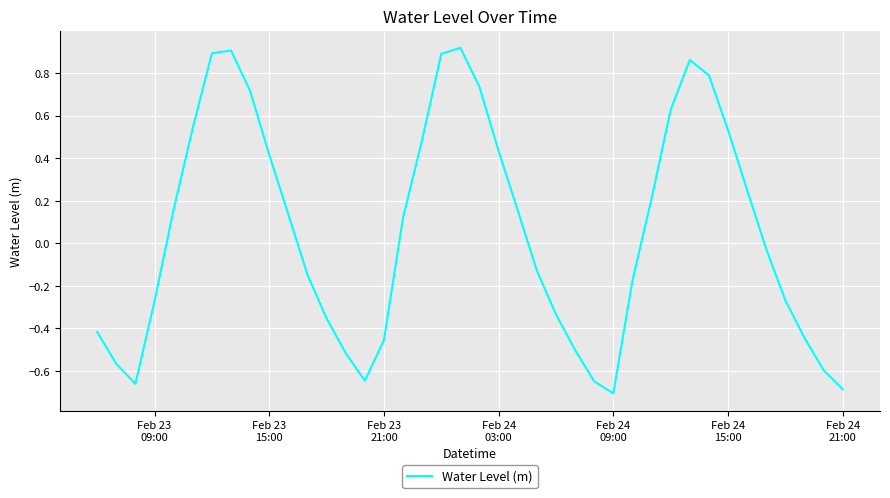

Does the chart display data point markers on the line(s)?

No